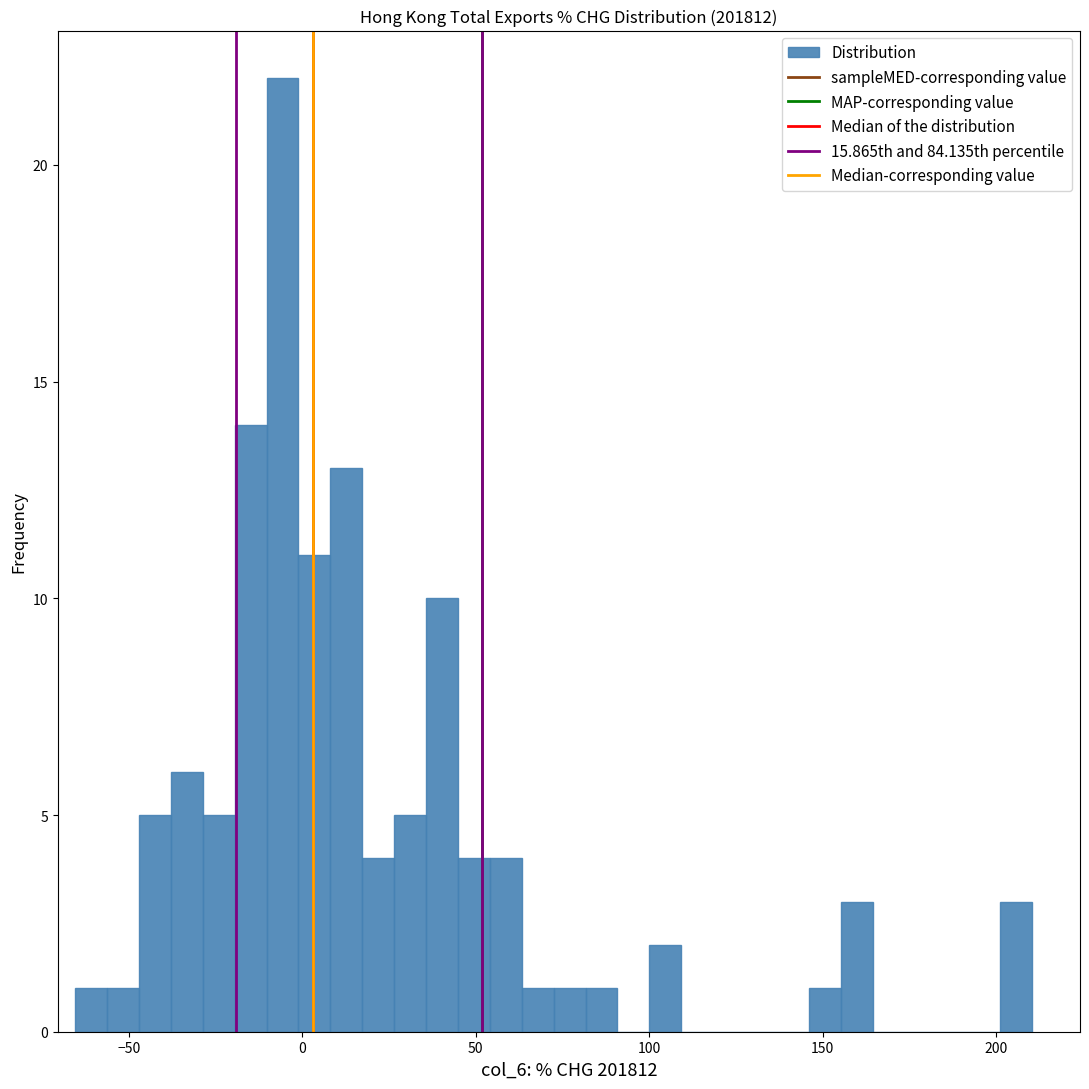

Read against the x-axis, roughly where is the centre of the tallest bar?

-5